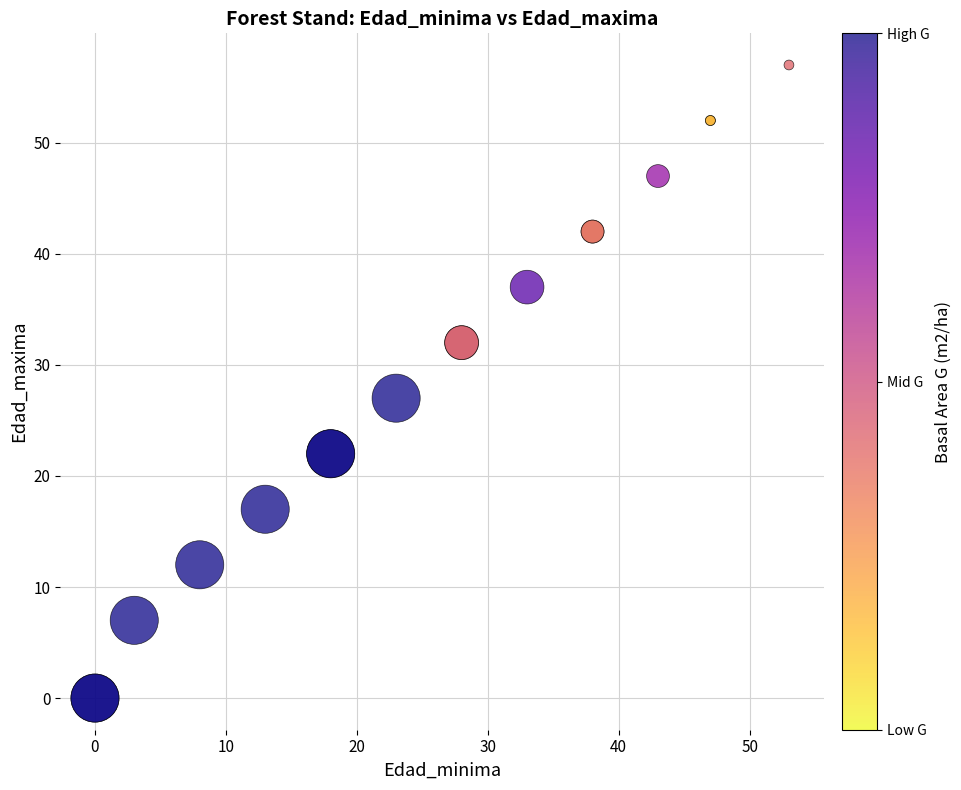

What Y value in the scatter plot is closest to 28?

27